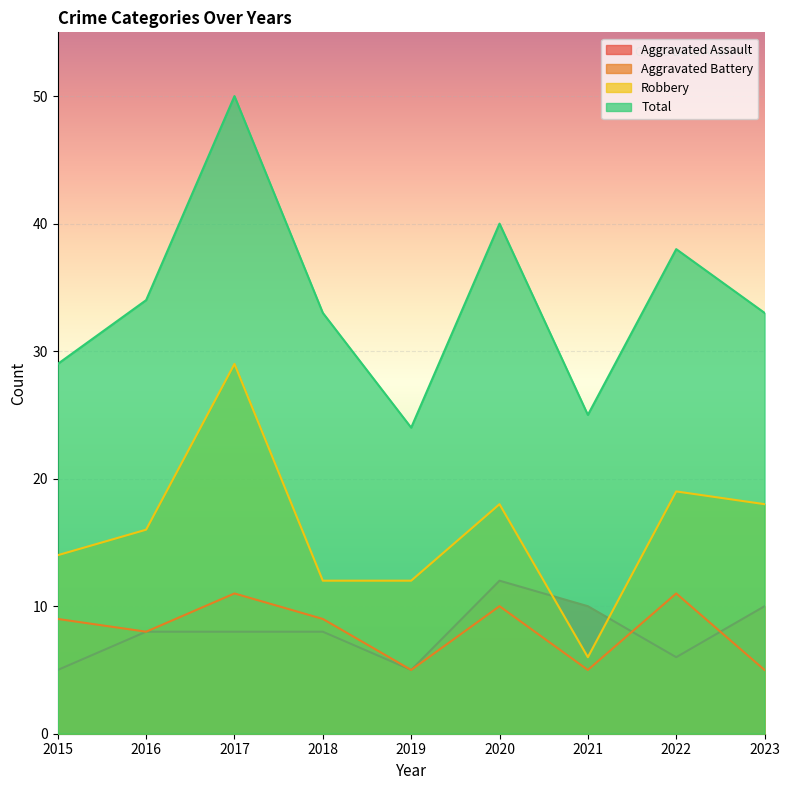

What is the difference between the highest and lowest values at 2021?

20